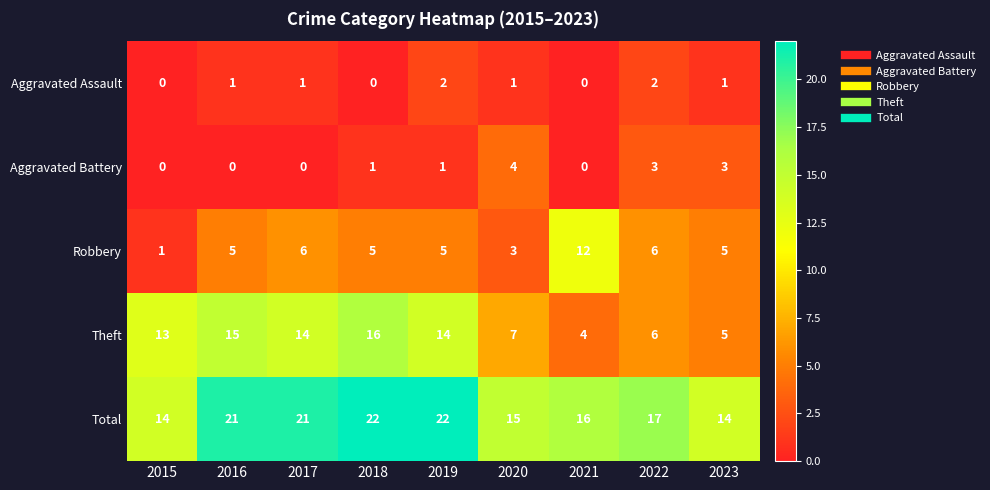

What is the maximum value shown in the chart?

22